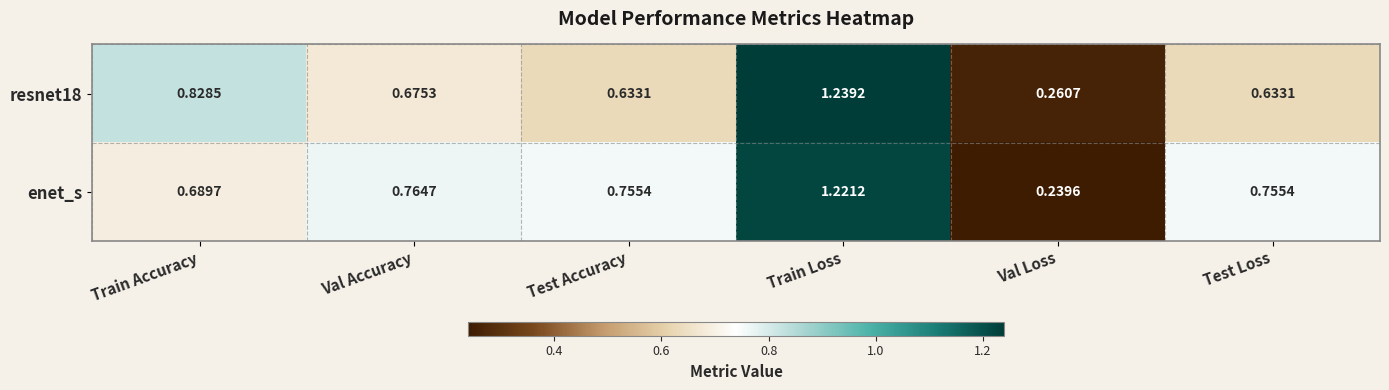

Which label corresponds to the largest value in the chart?

Train Loss